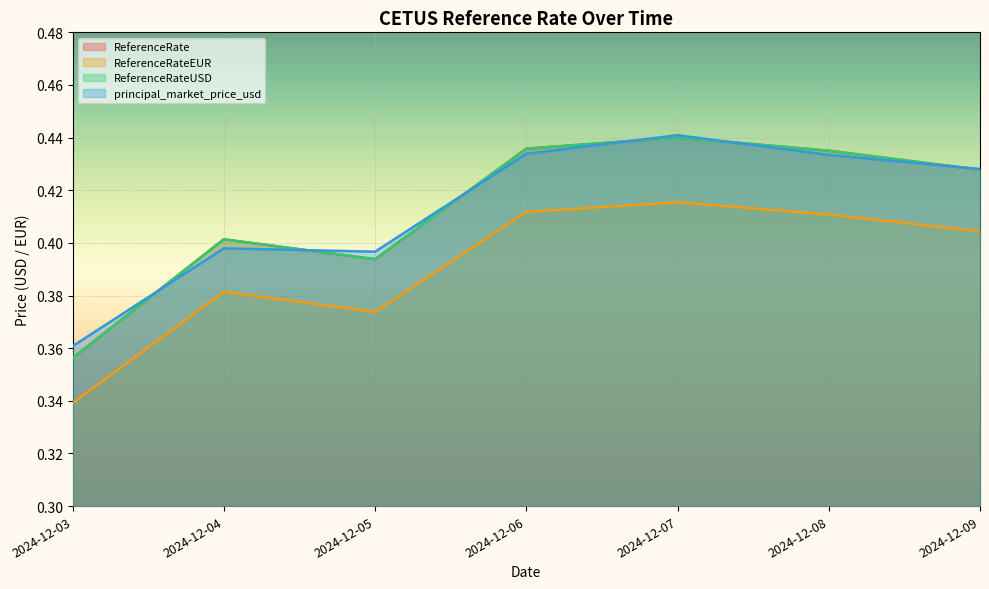

Which series changed the most between 2024-12-06 and 2024-12-07?

principal_market_price_usd